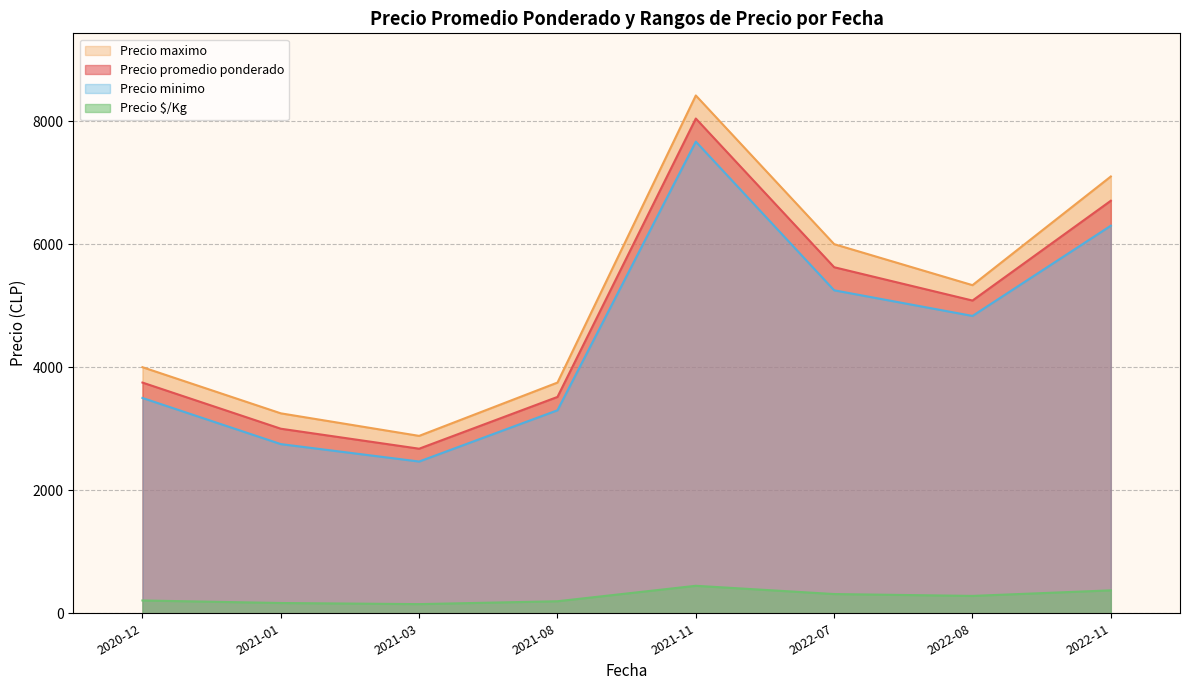

Rank the categories by Precio promedio ponderado value from highest to lowest.

2021-11, 2022-11, 2022-07, 2022-08, 2020-12, 2021-08, 2021-01, 2021-03